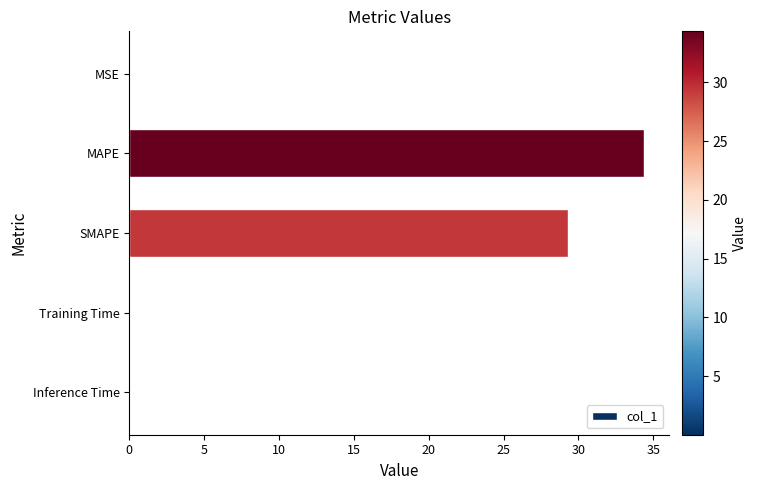

What is the sum of all values?

63.8